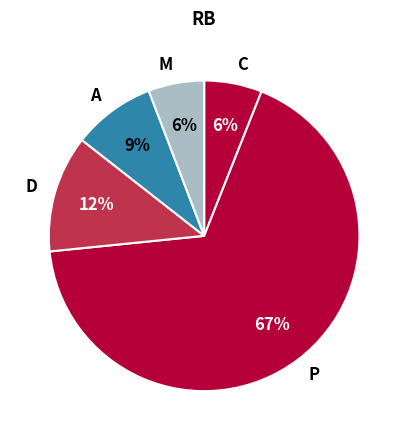

Between P and D, which is larger?

P